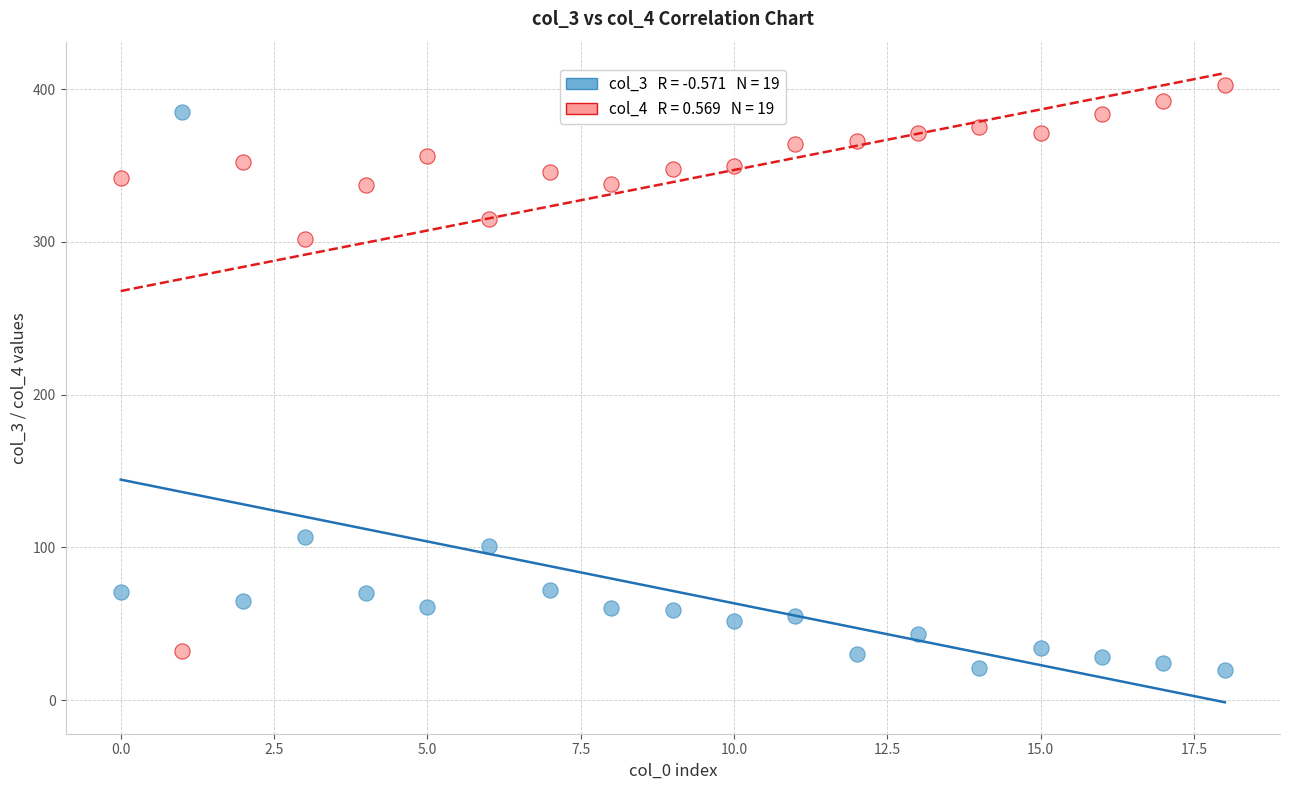

Across all data points, what is the range of Y values (max minus min)?

383